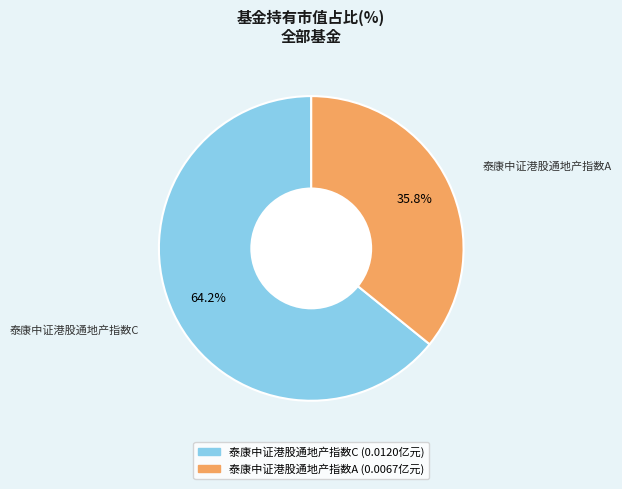

To the nearest percent, what percentage of the pie is 泰康中证港股通地产指数C?

64%